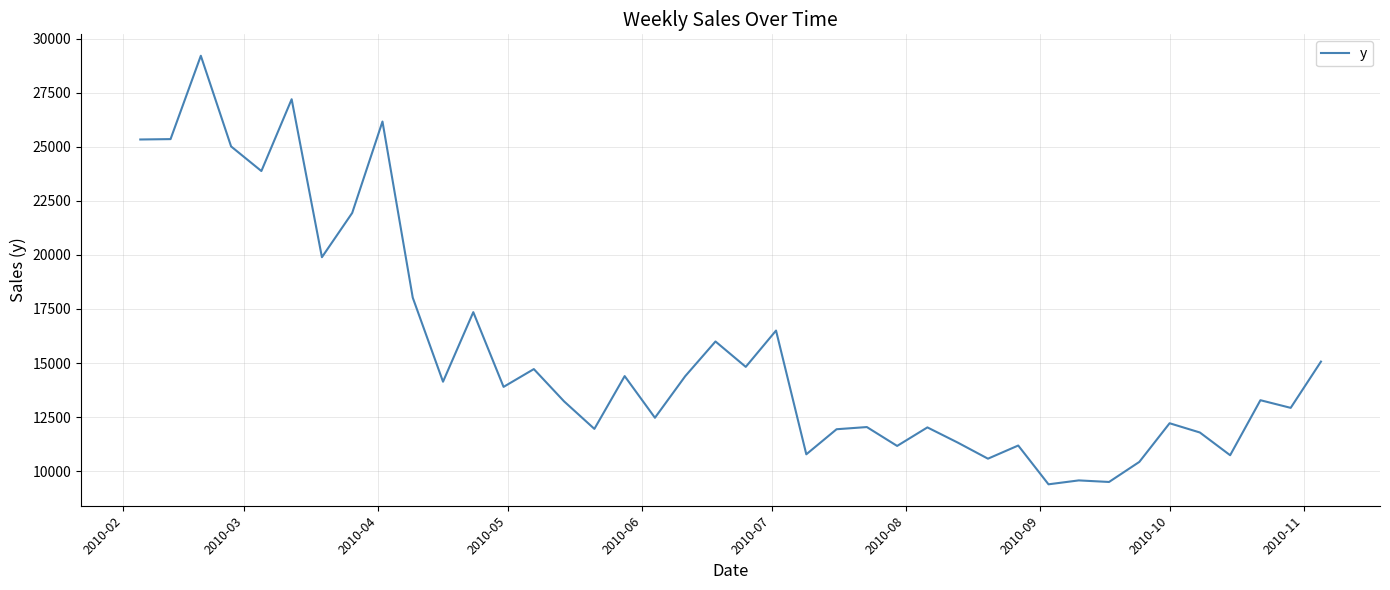

What is the minimum value shown in the chart?

9389.8